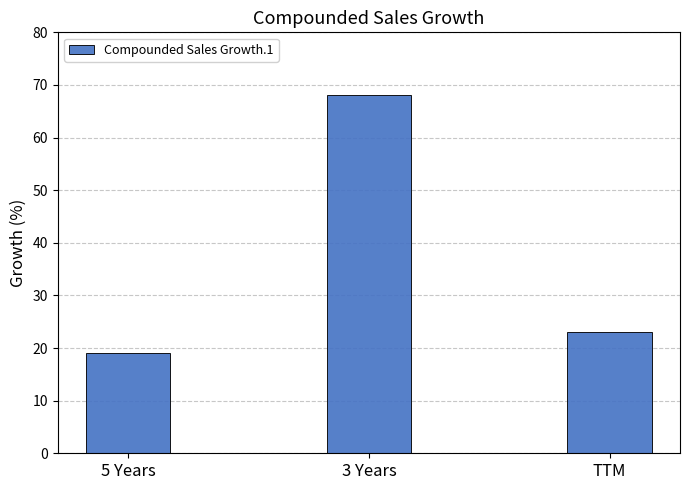

What is the ratio of the value at 3 Years to the value at 5 Years?

3.6